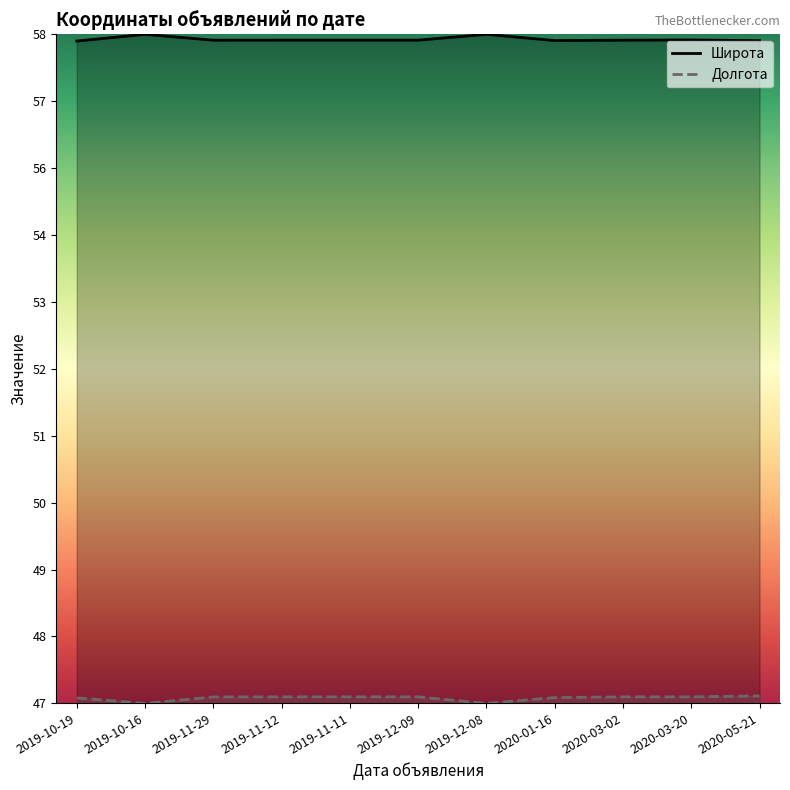

What is the difference between the highest and lowest values at 2019-12-09?

1.0